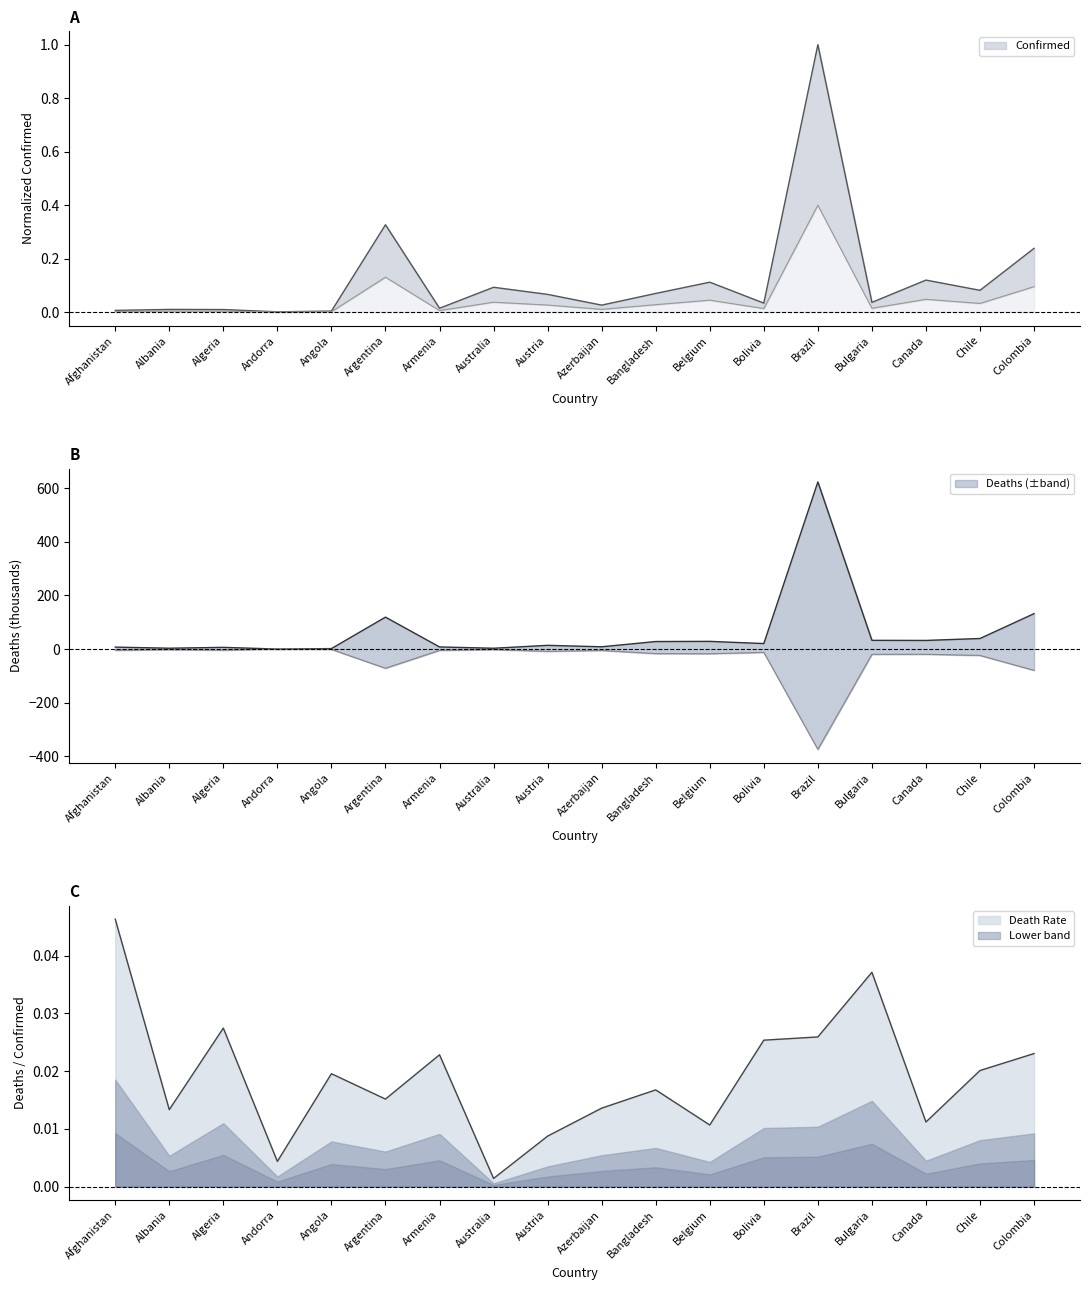

Which series has the largest range (max minus min)?

Deaths